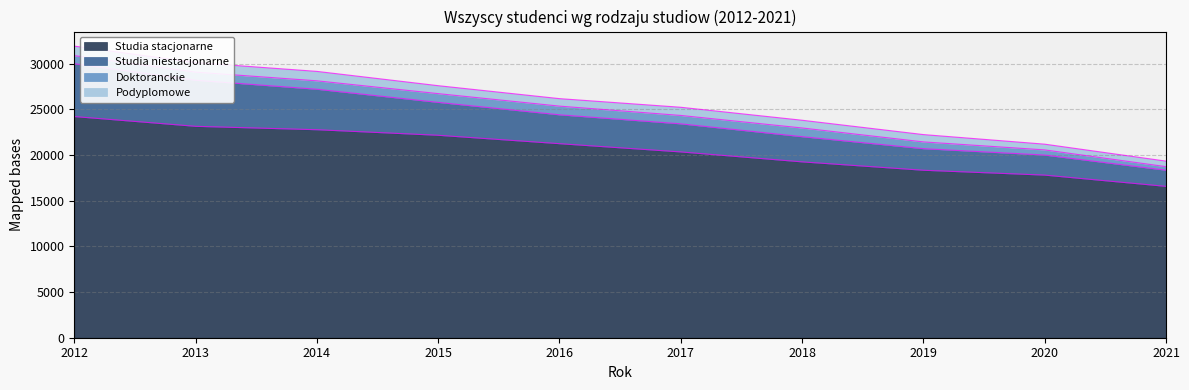

True or false: Studia niestacjonarne has a value of 7384 at 2018.

False